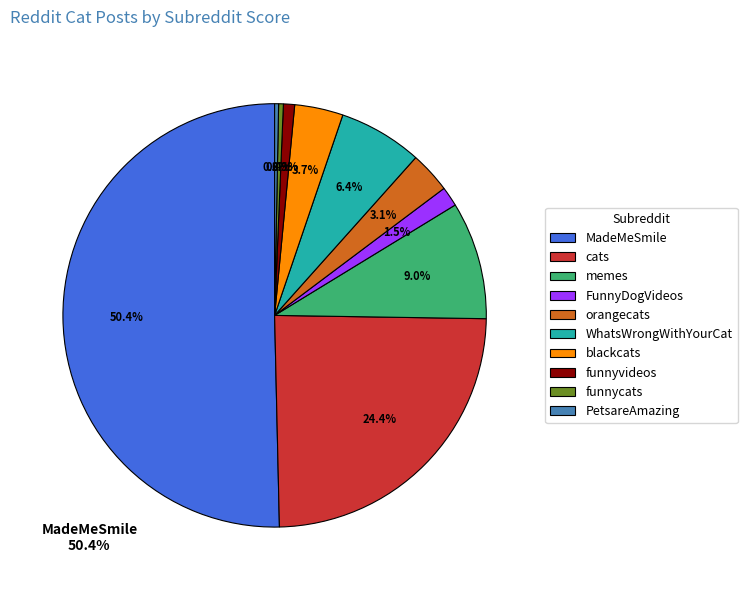

To the nearest percent, what is the combined percentage of blackcats and PetsareAmazing?

4%